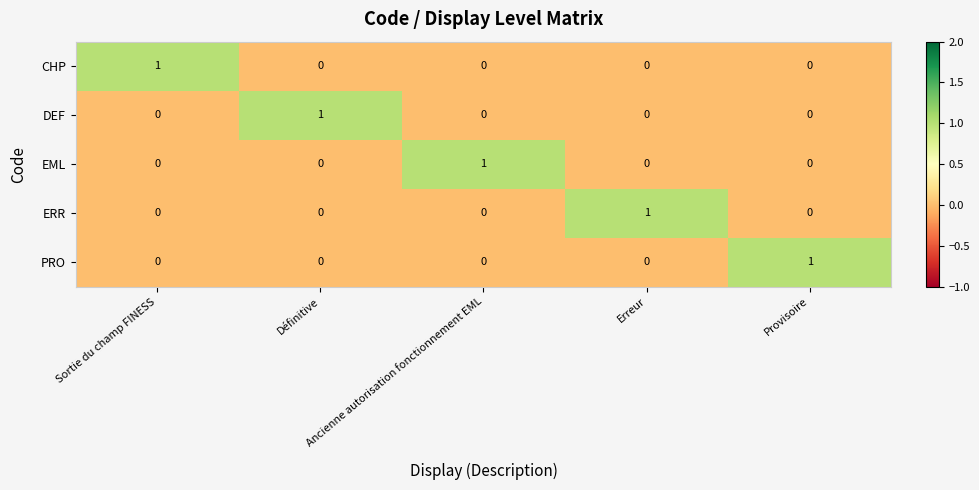

At how many categories does at least one series exceed 0?

5